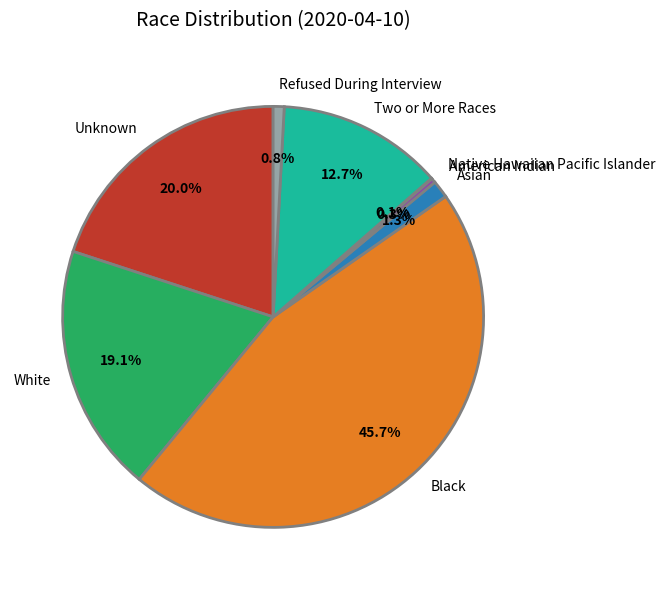

The American Indian slice represents 9% of the pie. True or false?

False